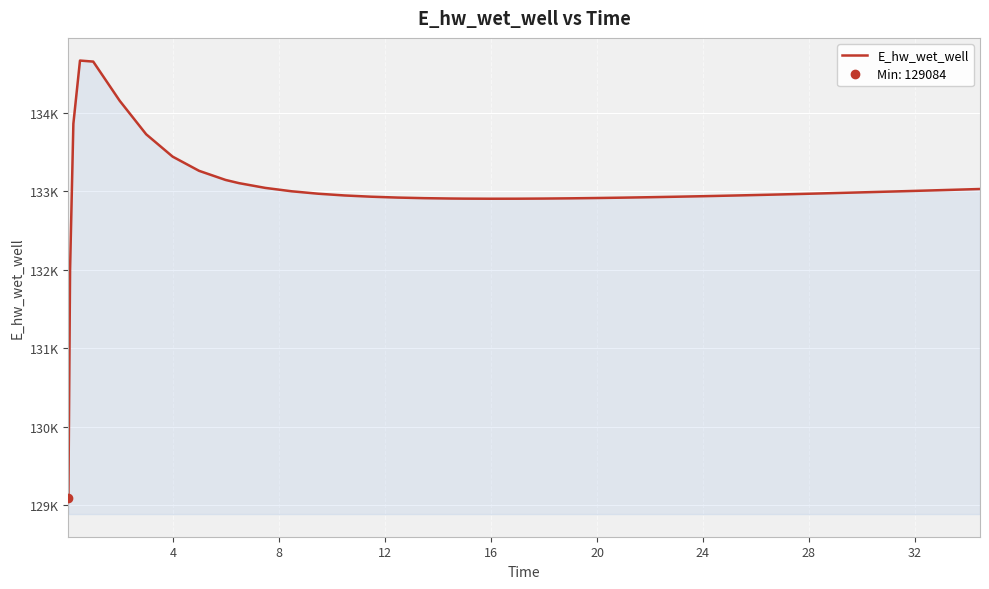

Read the value at 28.

132935.7